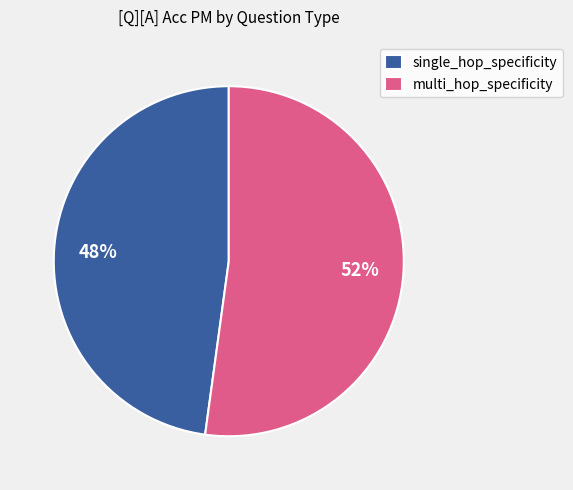

To the nearest percent, what portion does multi_hop_specificity represent?

52%